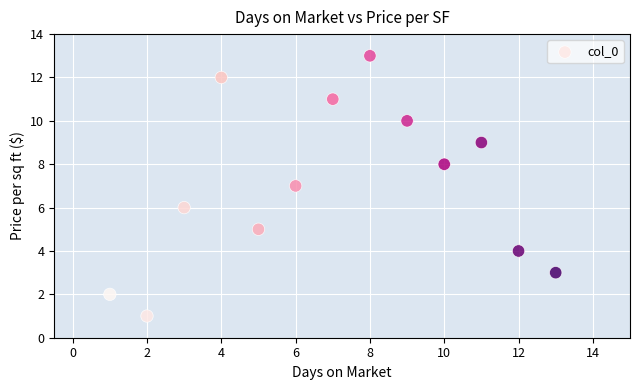

What is the range of X values (max minus min)?

12